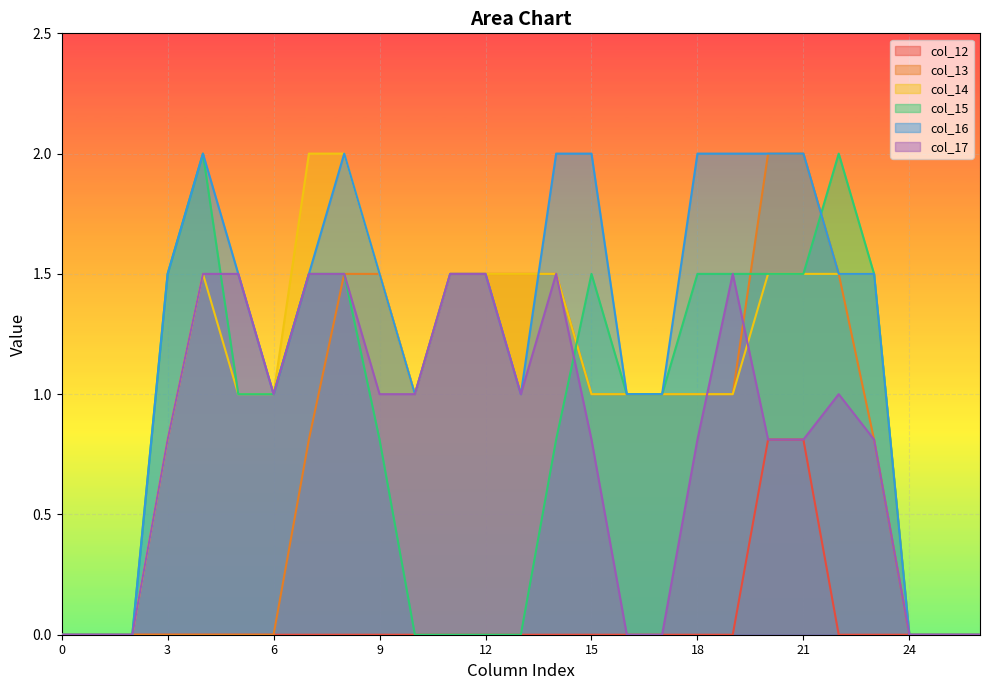

Reading left to right, what are all the values shown in this chart?

col_12: 0.0	0.0	0.0	0.0	0.0	0.0	0.0	0.0	0.0	0.0	0.0	0.0	0.0	0.0	0.0	0.0	0.0	0.0	0.0	0.0	0.8	0.8	0.0	0.0	0.0	0.0	0.0
col_13: 0.0	0.0	0.0	0.0	0.0	0.0	0.0	0.8	1.5	1.5	1.0	1.5	1.5	1.5	1.5	1.0	1.0	1.0	1.0	1.0	2.0	2.0	1.5	0.8	0.0	0.0	0.0
col_14: 0.0	0.0	0.0	0.8	1.5	1.0	1.0	2.0	2.0	1.5	1.0	1.5	1.5	1.5	1.5	1.0	1.0	1.0	1.0	1.0	1.5	1.5	1.5	1.5	0.0	0.0	0.0
col_15: 0.0	0.0	0.0	1.5	2.0	1.0	1.0	1.5	1.5	0.8	0.0	0.0	0.0	0.0	0.8	1.5	1.0	1.0	1.5	1.5	1.5	1.5	2.0	1.5	0.0	0.0	0.0
col_16: 0.0	0.0	0.0	1.5	2.0	1.5	1.0	1.5	2.0	1.5	1.0	1.5	1.5	1.0	2.0	2.0	1.0	1.0	2.0	2.0	2.0	2.0	1.5	1.5	0.0	0.0	0.0
col_17: 0.0	0.0	0.0	0.8	1.5	1.5	1.0	1.5	1.5	1.0	1.0	1.5	1.5	1.0	1.5	0.8	0.0	0.0	0.8	1.5	0.8	0.8	1.0	0.8	0.0	0.0	0.0